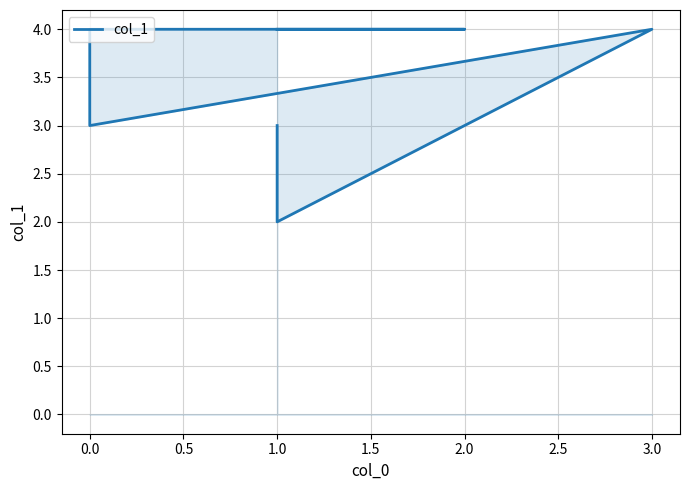

What is the sum of all values?

24